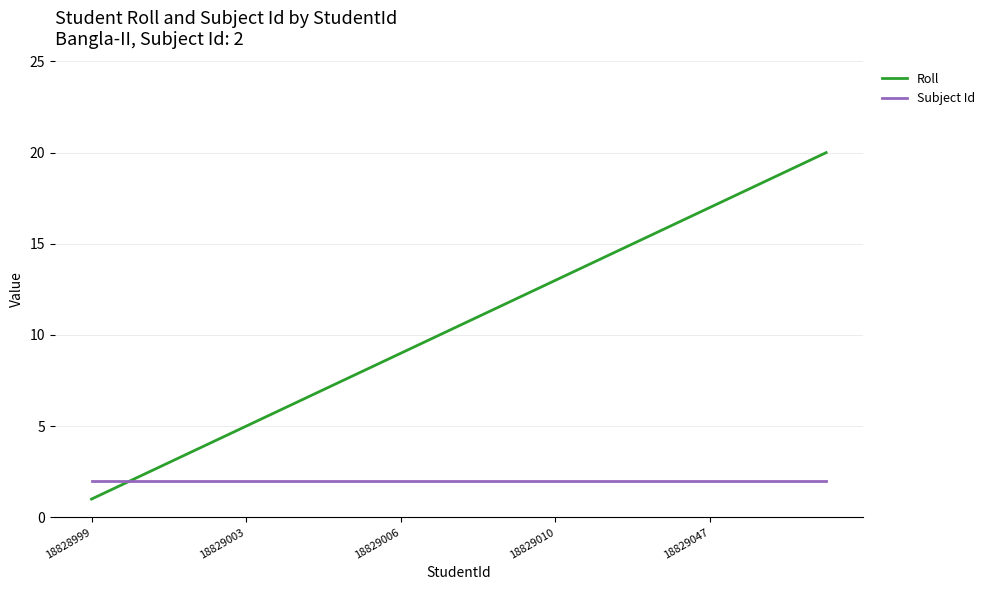

What is the maximum value shown in the chart?

20